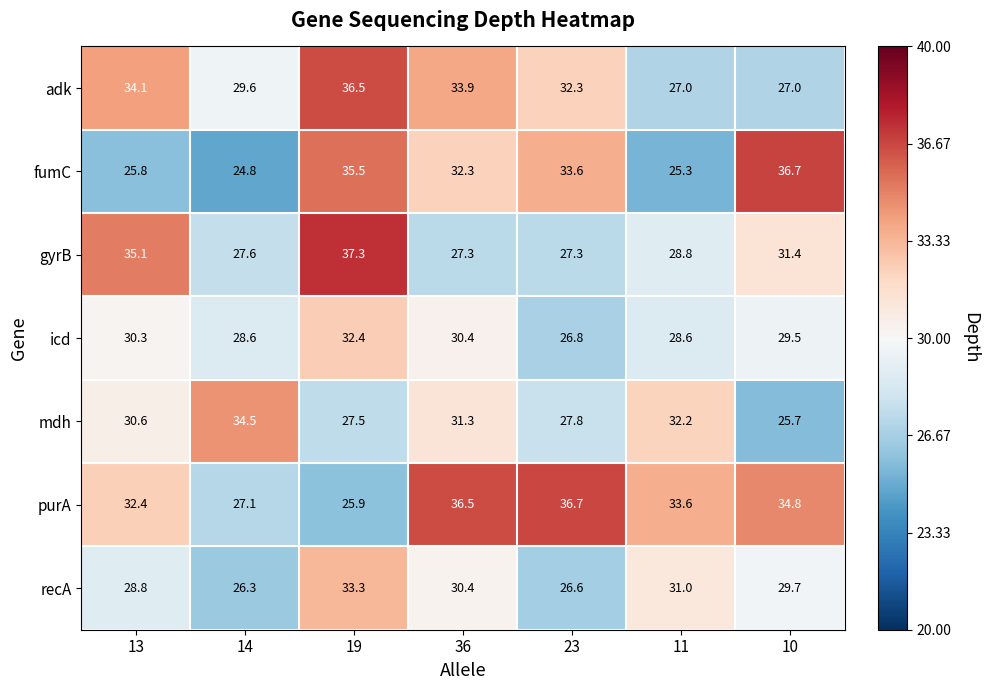

Which series has the largest range (max minus min)?

fumC